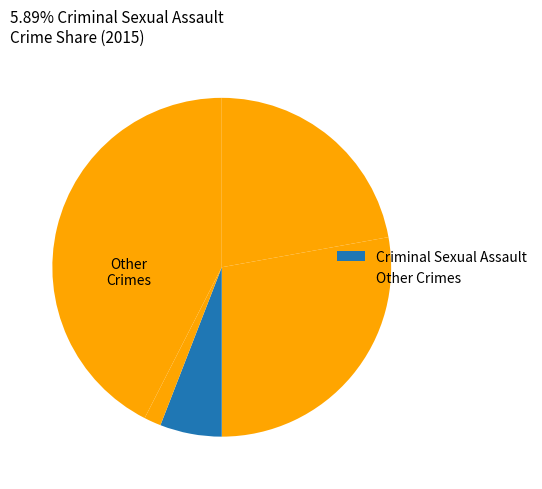

How many segments does this pie chart have?

5